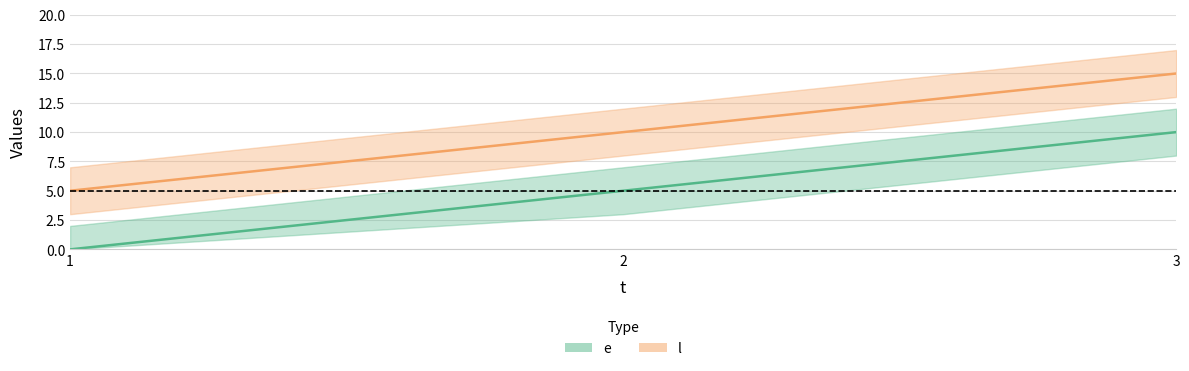

Count the number of categories in the chart.

3